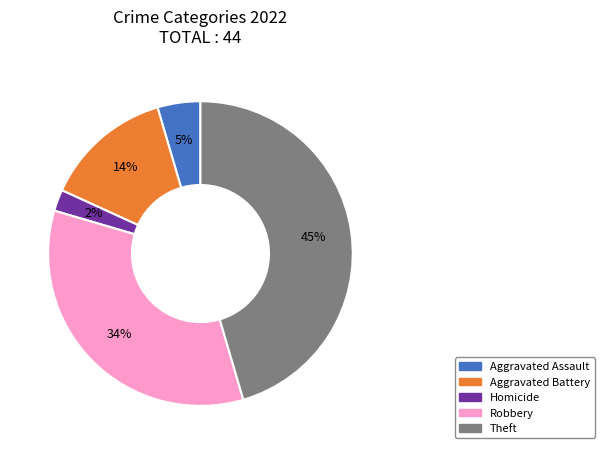

Is there any slice that represents more than half of the pie?

No